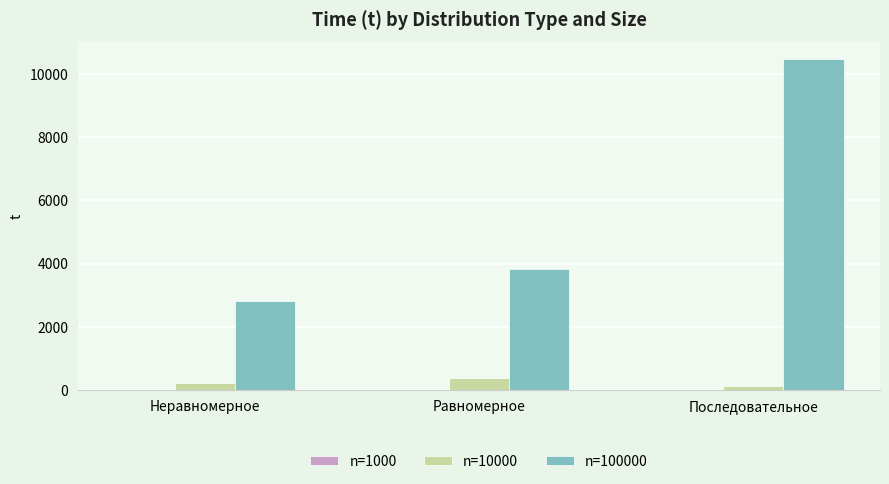

Which label corresponds to the largest value in the chart?

Последовательное